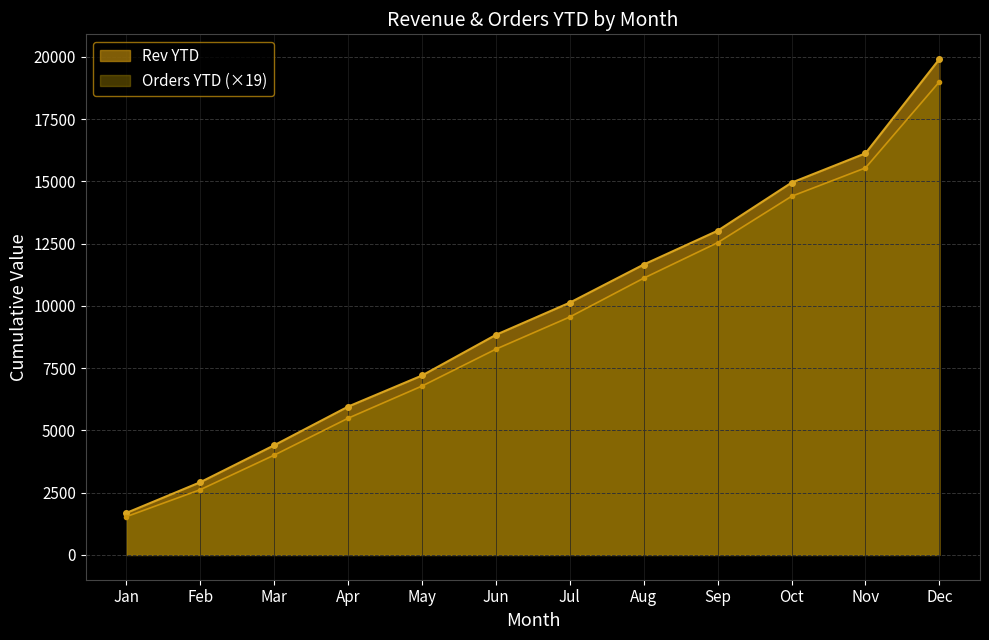

What is the difference between the maximum and minimum values in the Orders YTD series?

17461